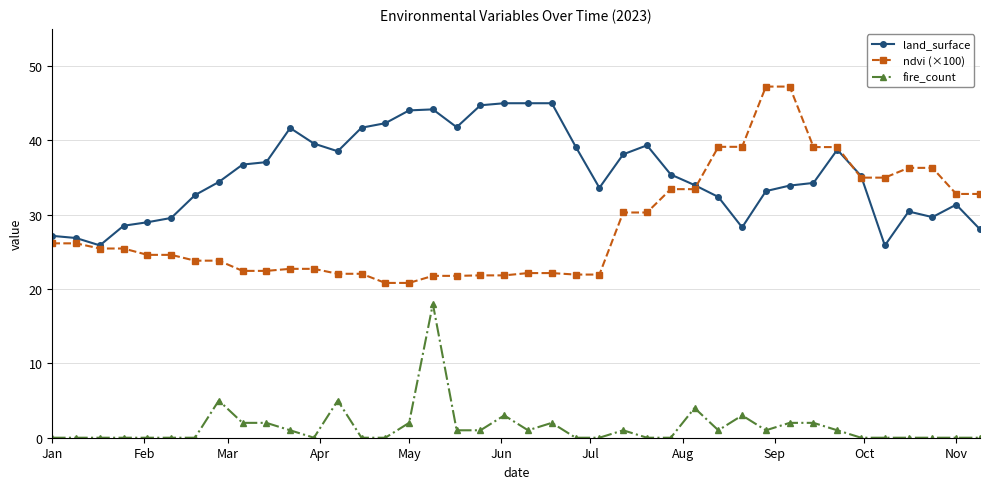

List the series in order of their peak value, highest first.

ndvi (×100), land_surface, fire_count